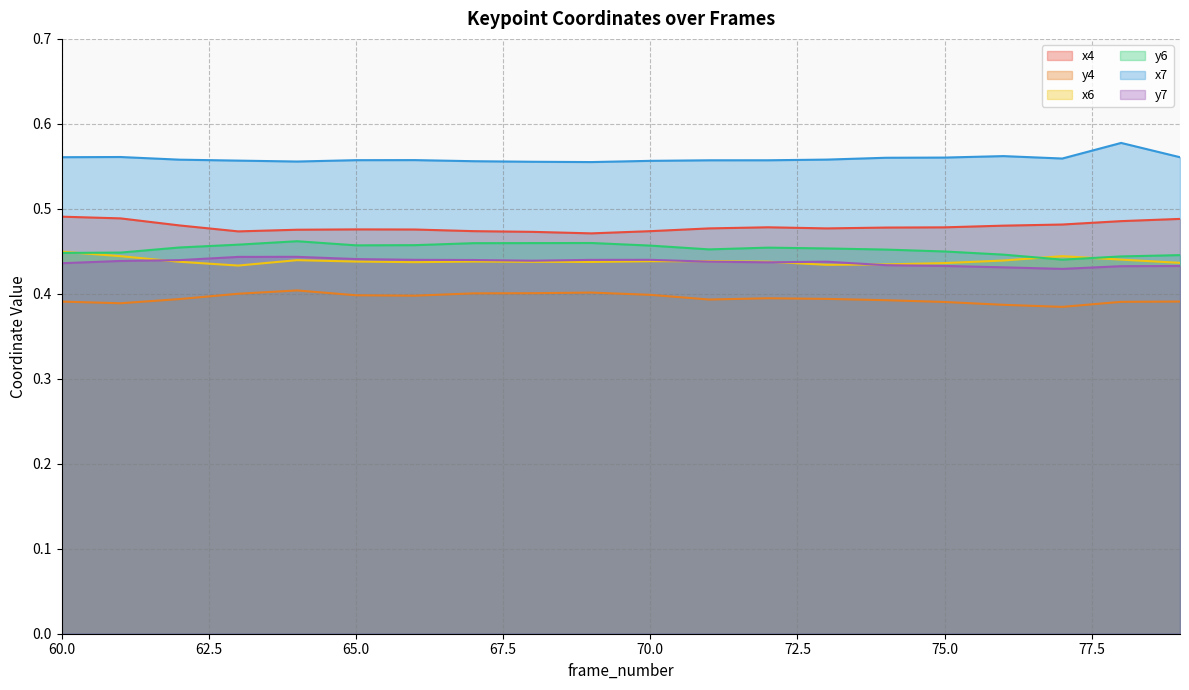

Reading right to left, what are all the values shown in this chart?

x4: 0.5	0.5	0.5	0.5	0.5	0.5	0.5	0.5	0.5	0.5	0.5	0.5	0.5	0.5	0.5	0.5	0.5	0.5	0.5	0.5
y4: 0.4	0.4	0.4	0.4	0.4	0.4	0.4	0.4	0.4	0.4	0.4	0.4	0.4	0.4	0.4	0.4	0.4	0.4	0.4	0.4
x6: 0.4	0.4	0.4	0.4	0.4	0.4	0.4	0.4	0.4	0.4	0.4	0.4	0.4	0.4	0.4	0.4	0.4	0.4	0.4	0.4
y6: 0.4	0.4	0.4	0.4	0.4	0.5	0.5	0.5	0.5	0.5	0.5	0.5	0.5	0.5	0.5	0.5	0.5	0.5	0.4	0.4
x7: 0.6	0.6	0.6	0.6	0.6	0.6	0.6	0.6	0.6	0.6	0.6	0.6	0.6	0.6	0.6	0.6	0.6	0.6	0.6	0.6
y7: 0.4	0.4	0.4	0.4	0.4	0.4	0.4	0.4	0.4	0.4	0.4	0.4	0.4	0.4	0.4	0.4	0.4	0.4	0.4	0.4